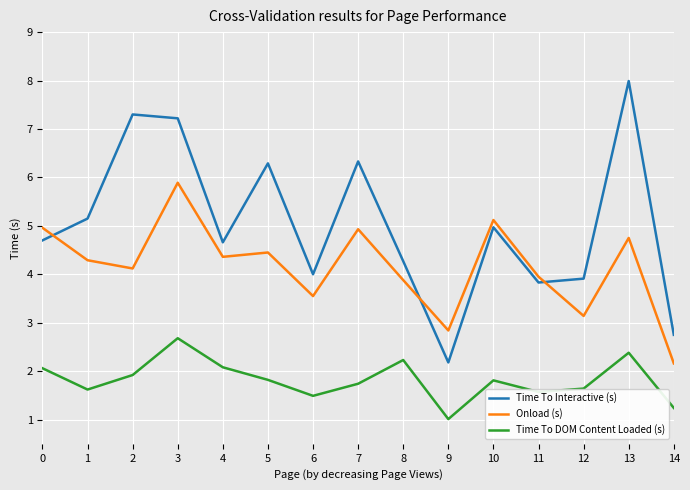

Rank the series by their maximum value, from highest to lowest.

Time To Interactive (s), Onload (s), Time To DOM Content Loaded (s)